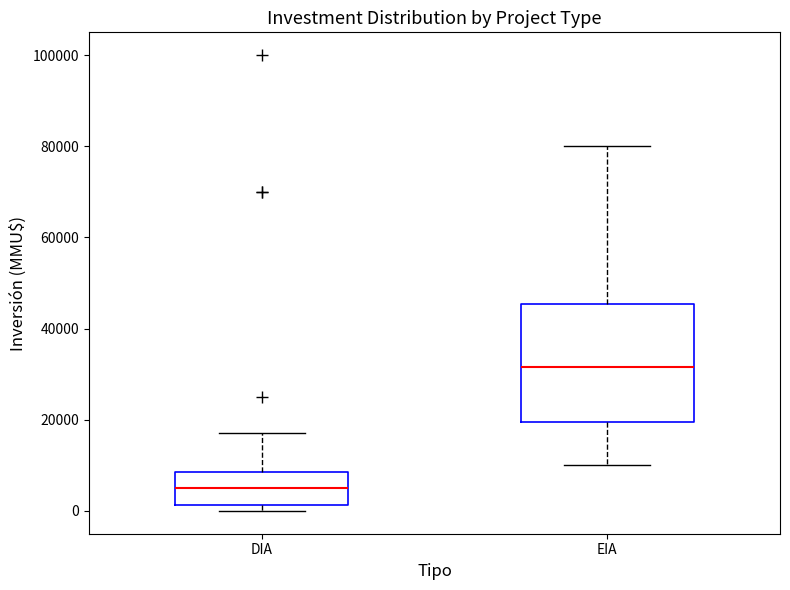

Which box's median line is the highest?

EIA